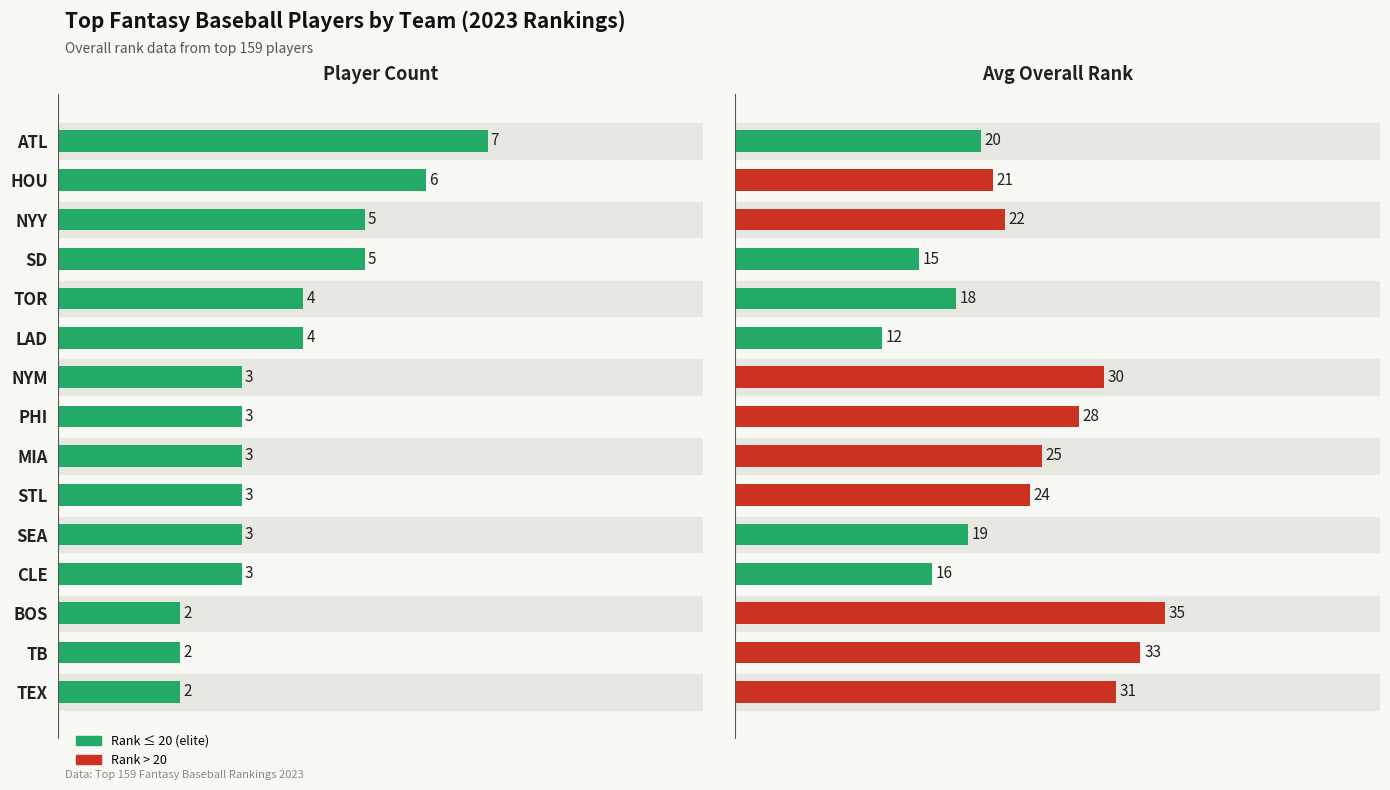

Which series has the largest total across all categories?

Avg Overall Rank